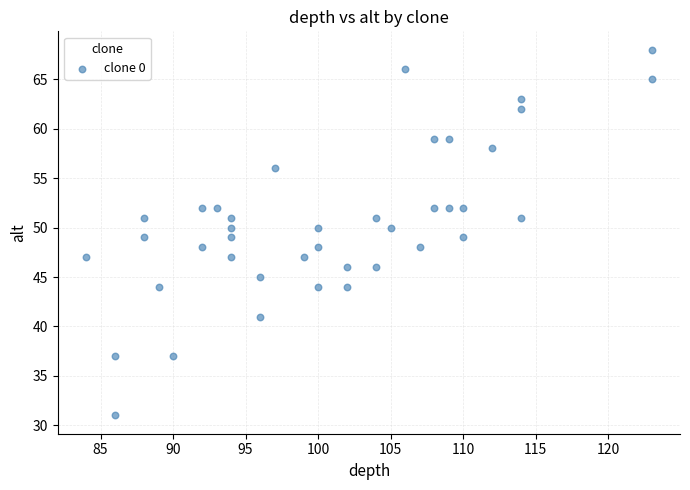

What is the range of Y values (max minus min)?

37